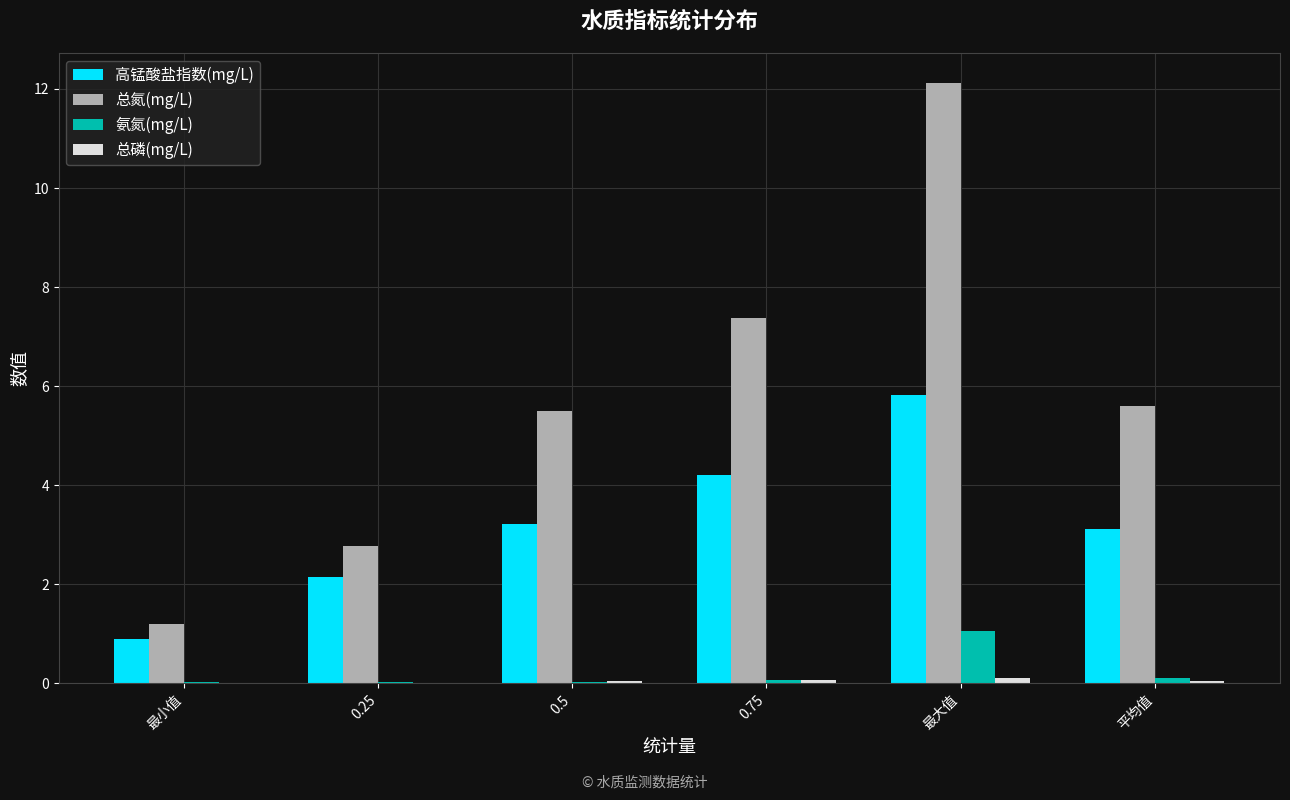

Are the bars horizontal?

No